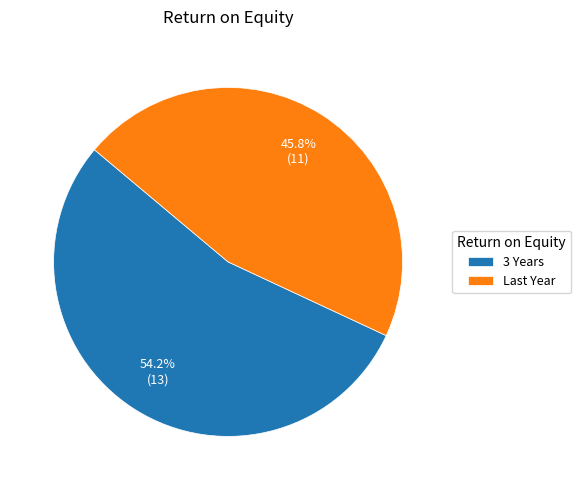

Is it true that 3 Years is 46% of the pie?

False